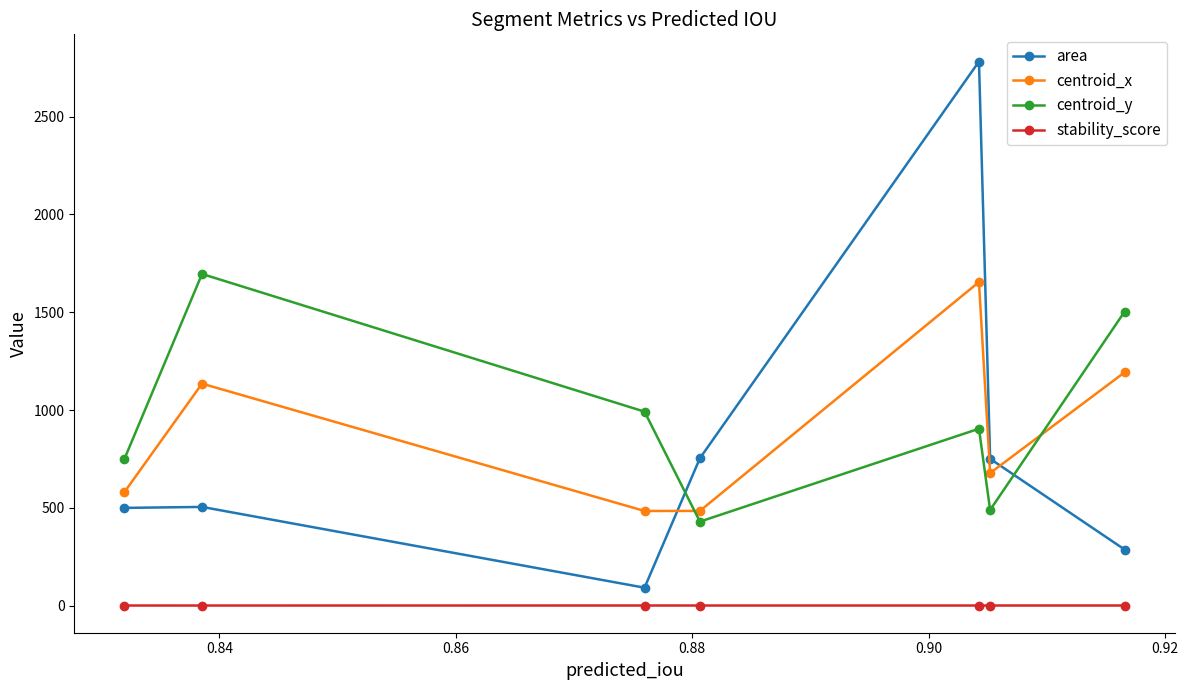

At how many categories does at least one series exceed 45?

7